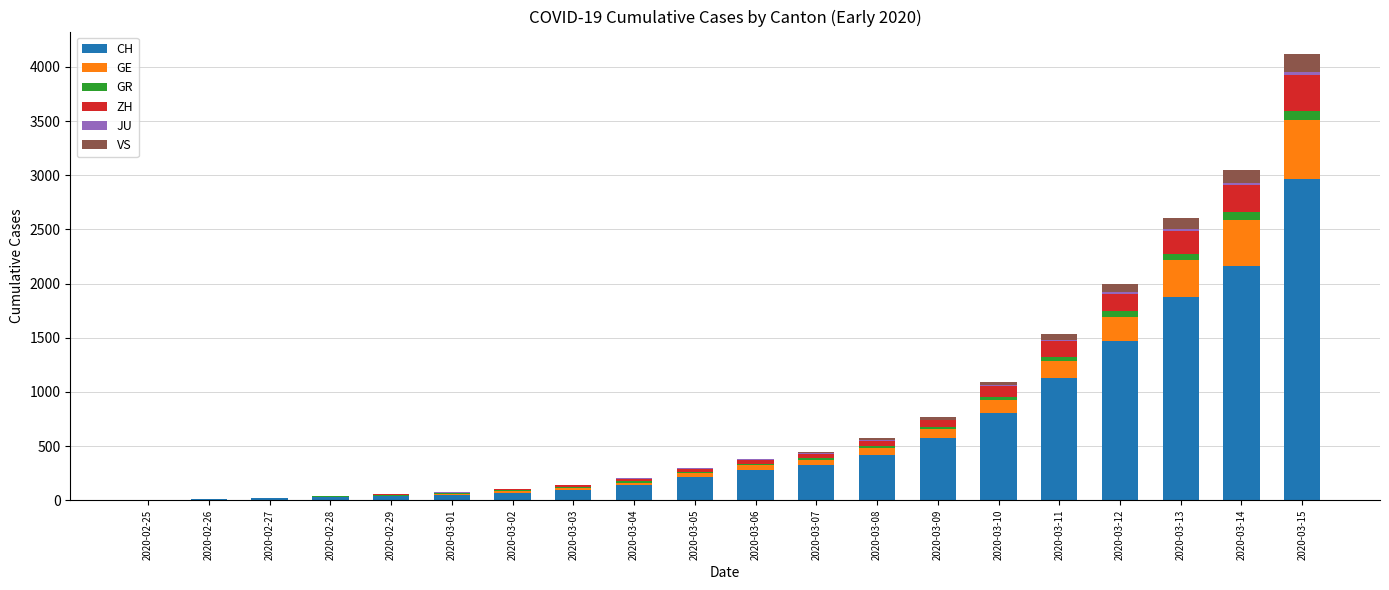

Count the number of categories in the chart.

20